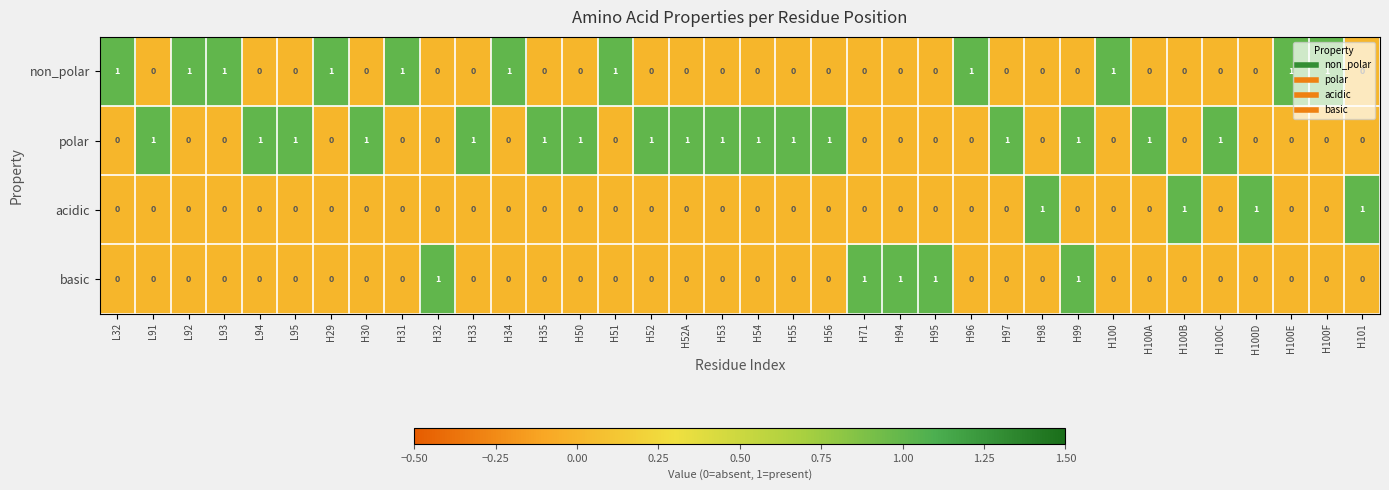

What is the sum of all non_polar values?

11